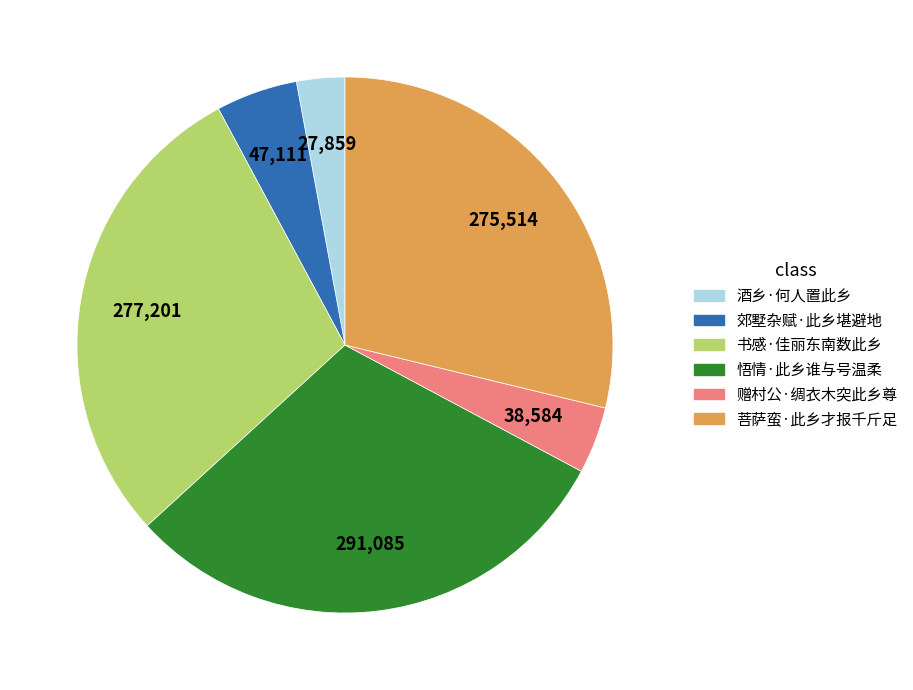

Between 悟情·此乡谁与号温柔 and 赠村公·绸衣木突此乡尊, which is larger?

悟情·此乡谁与号温柔